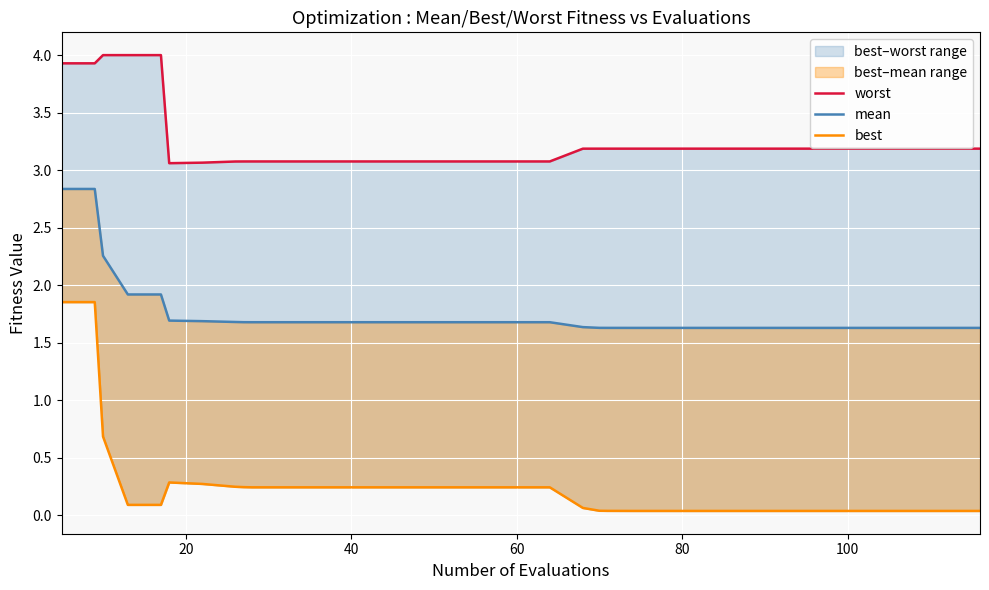

Is this an area chart (filled region under the line)?

No